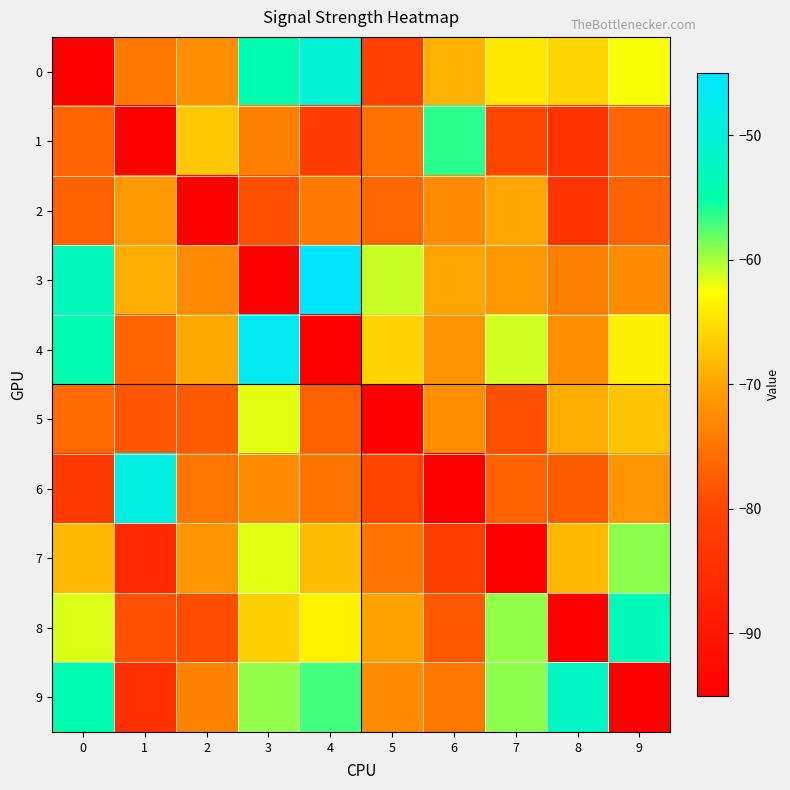

Rank the series at 0 from highest to lowest value.

3, 9, 4, 8, 7, 5, 1, 2, 6, 0